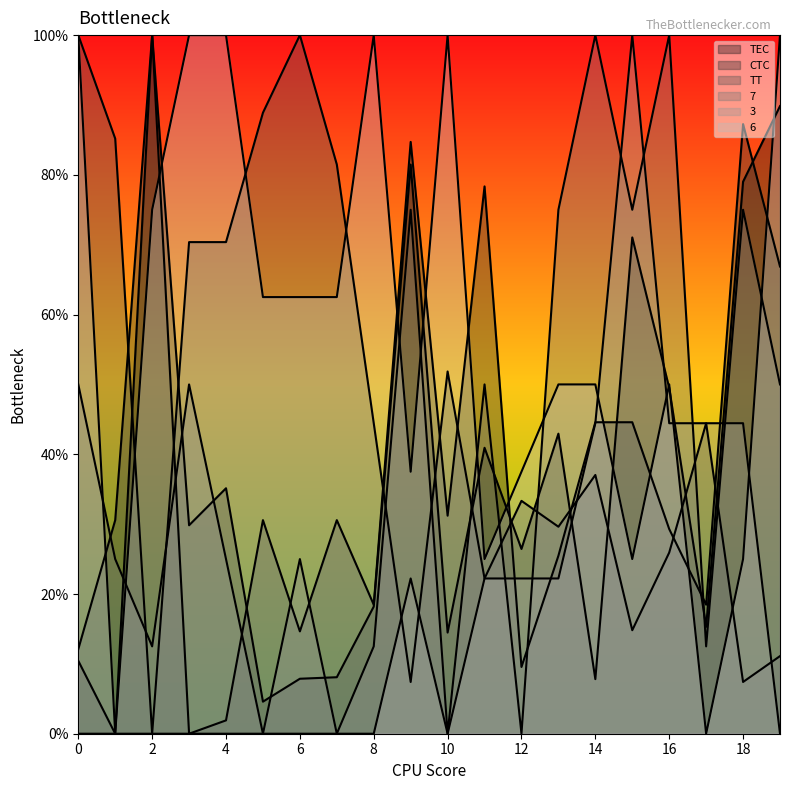

True or false: 7 has more than 0 points higher than both neighbors.

True